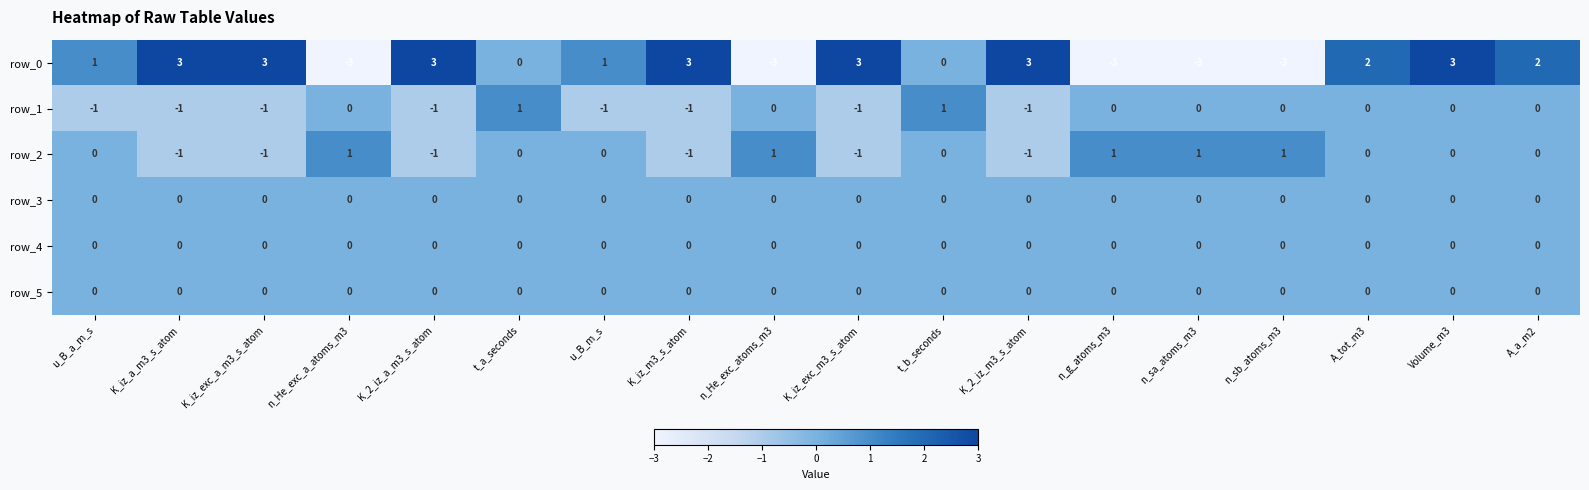

At how many categories does at least one series exceed 0?

18